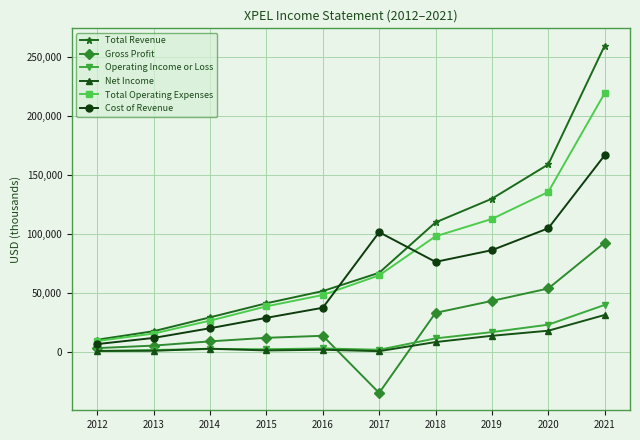

What is the sum of all Operating Income or Loss values?

106400